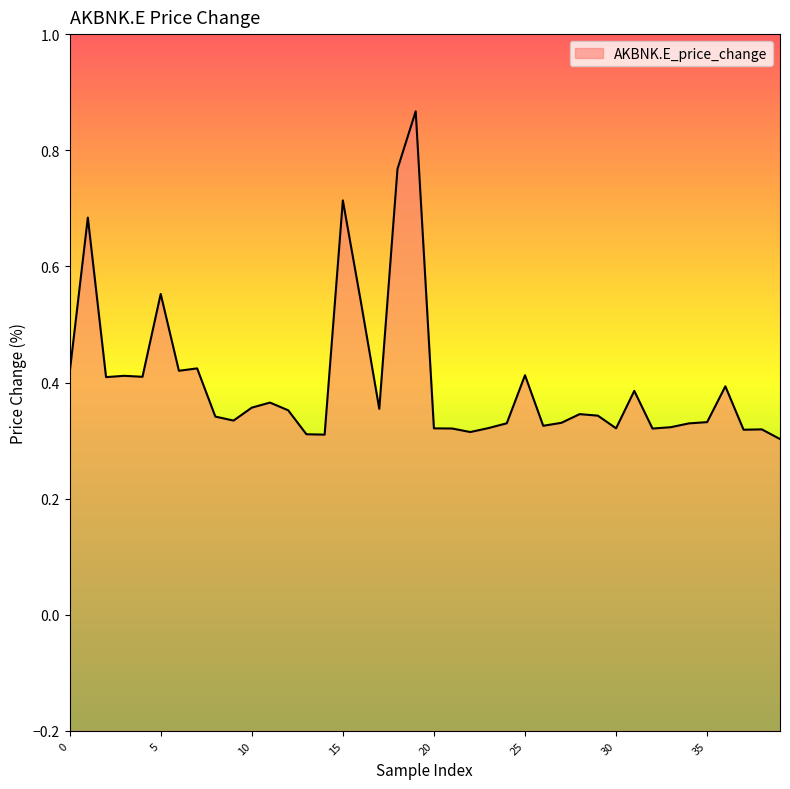

Count the values in the range 0 to 1.

40